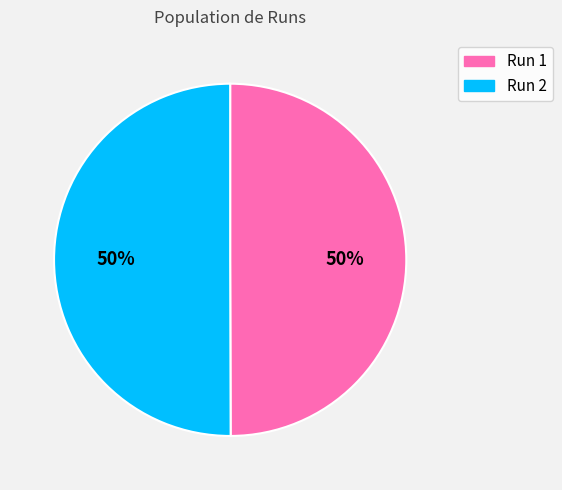

To the nearest percent, what portion does Run 2 represent?

50%